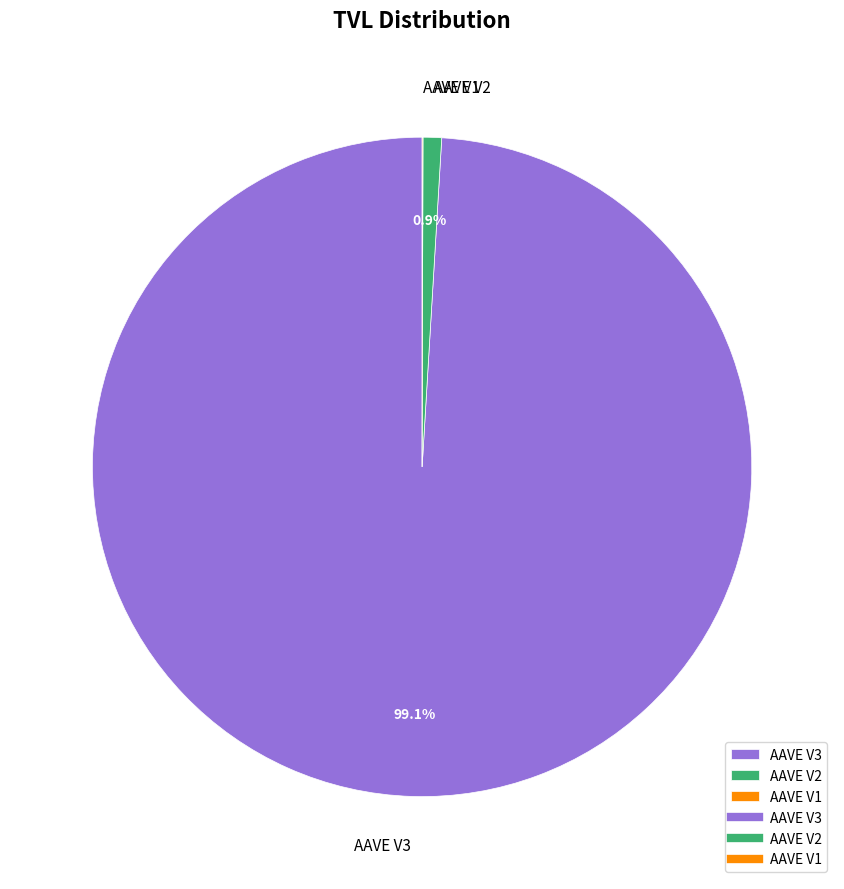

True or false: AAVE V3 accounts for 85% of the total.

False